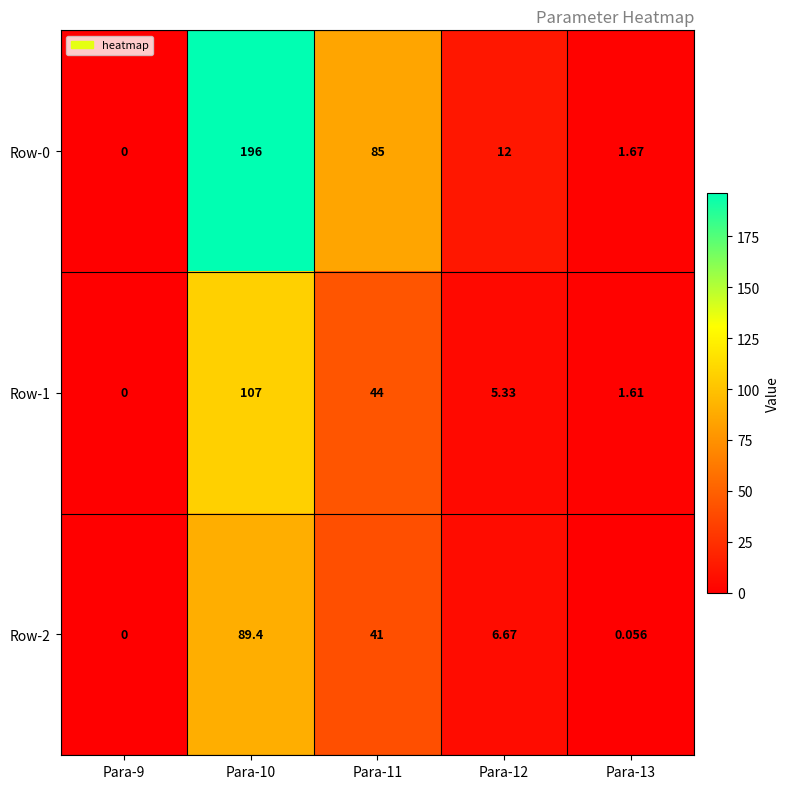

Is the value of Row-1 at Para-12 greater than the value of Row-2 at Para-13?

Yes